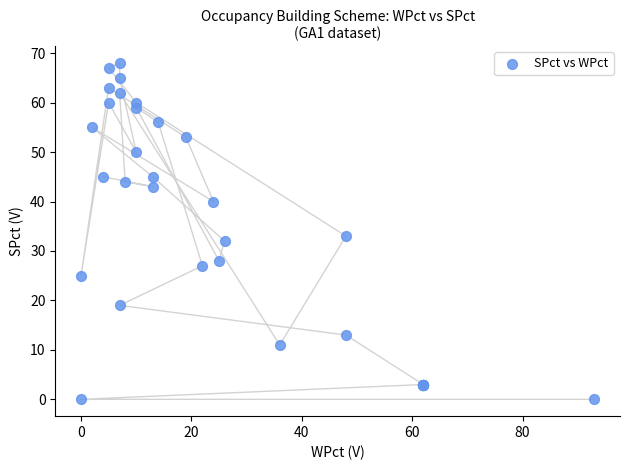

What Y value in the scatter plot is closest to 34?

33